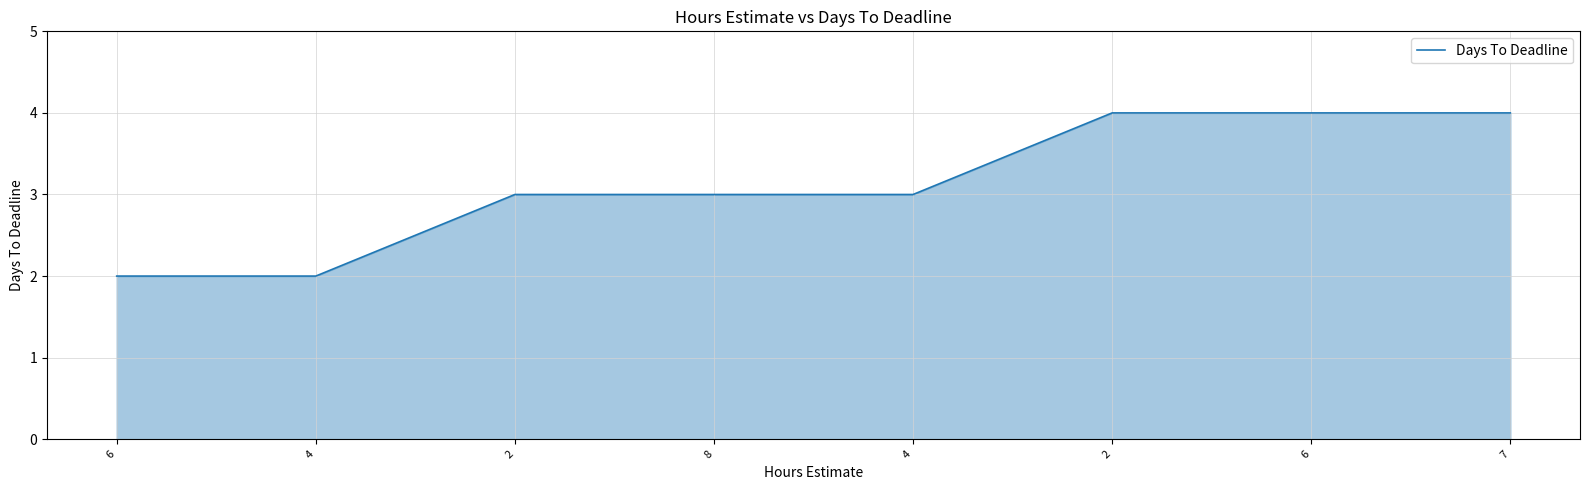

Count the values in the range 3 to 4.

6